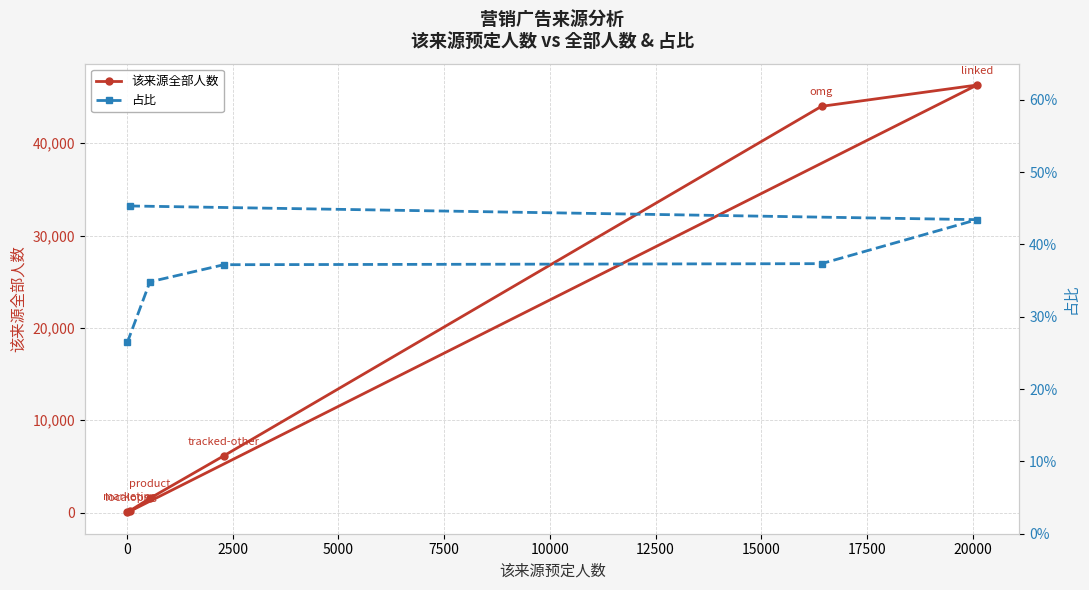

Which series changed the most between 2500 and 5000?

该来源全部人数